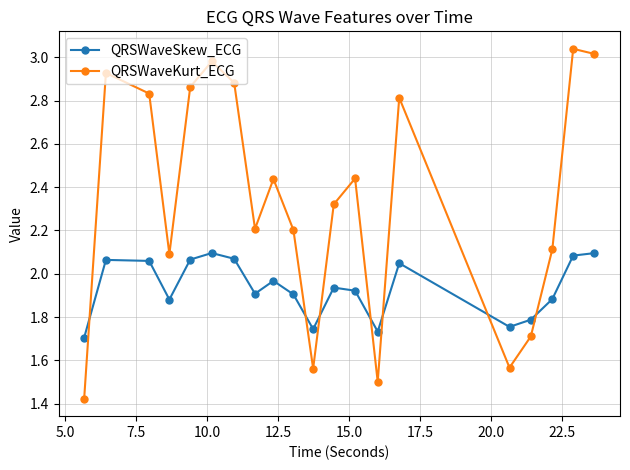

True or false: QRSWaveSkew_ECG has more than 0 points higher than both neighbors.

True